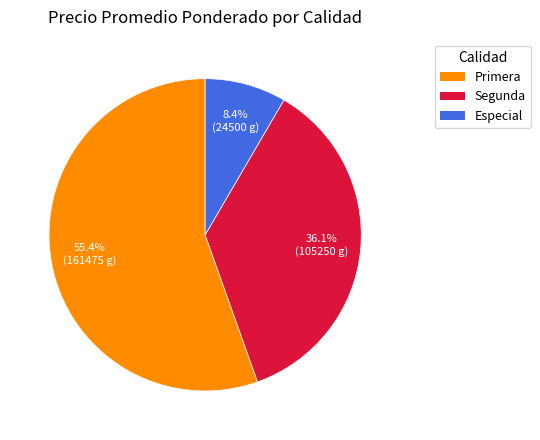

Is there a majority slice in this chart?

Yes